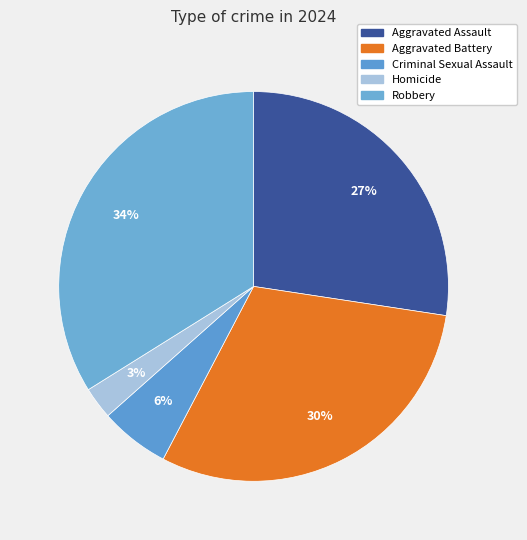

Rank the categories by value from highest to lowest.

Robbery, Aggravated Battery, Aggravated Assault, Criminal Sexual Assault, Homicide